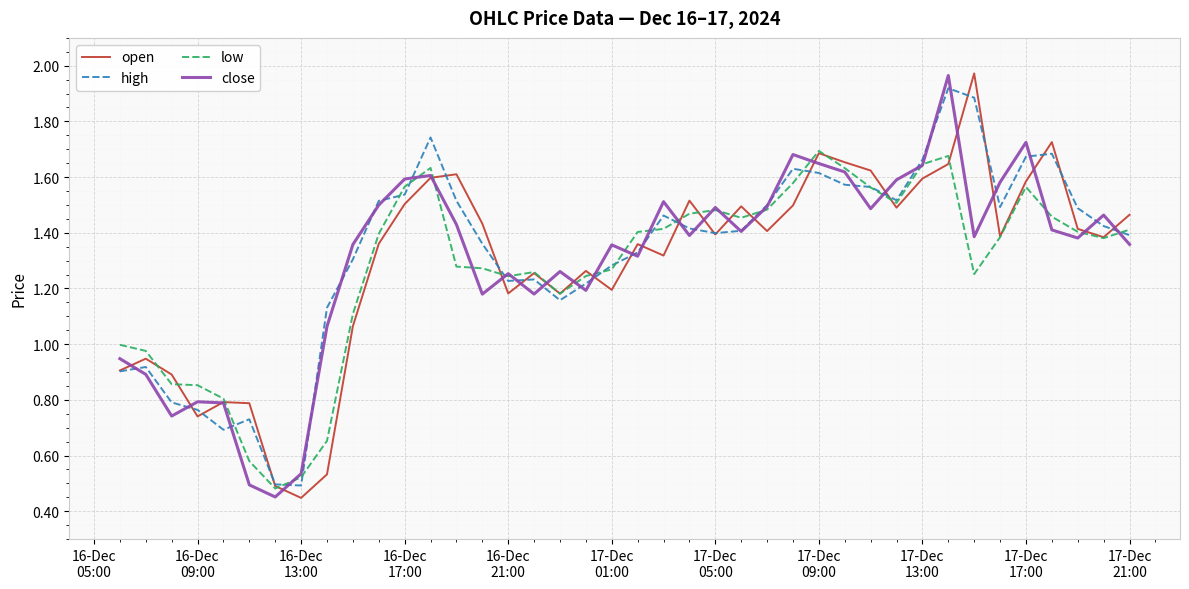

At which category does close reach its first local peak?

16-Dec 09:00